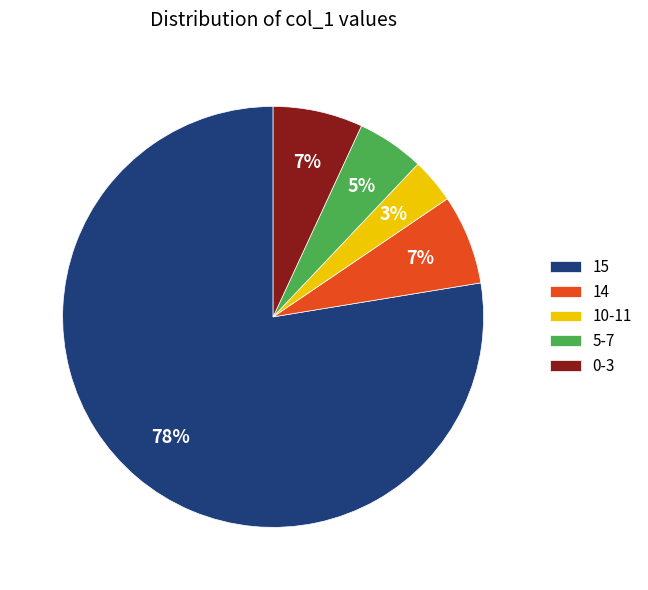

What percentage is the 15 slice, to the nearest percent?

78%